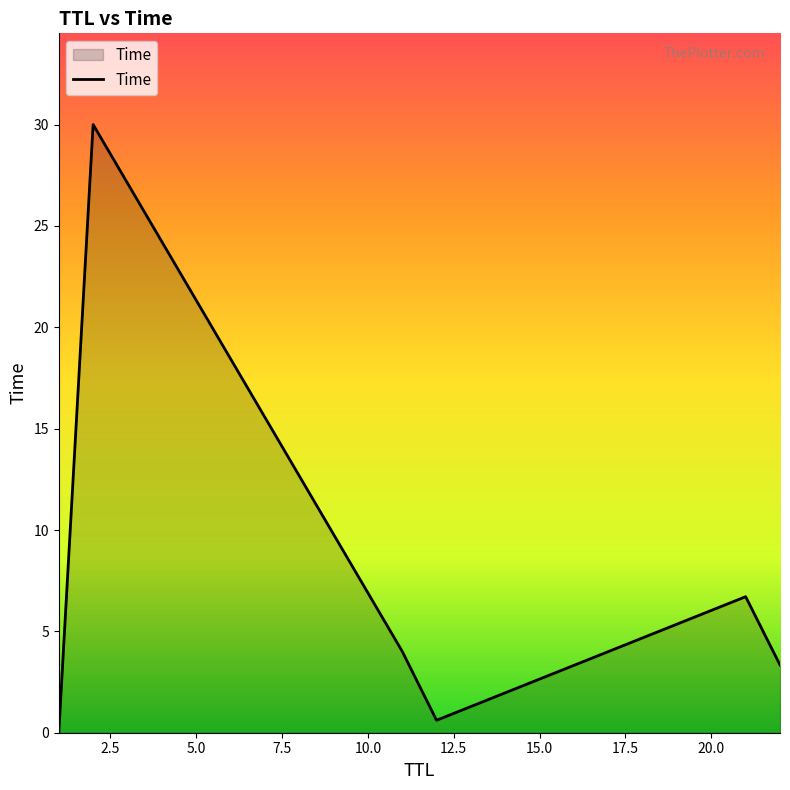

What is the sum of all values?

44.7